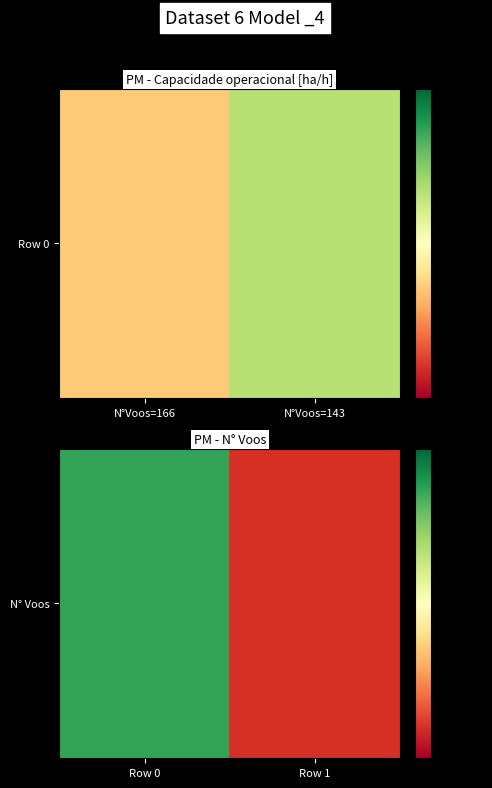

True or false: the data shows 143 at Row 1.

True